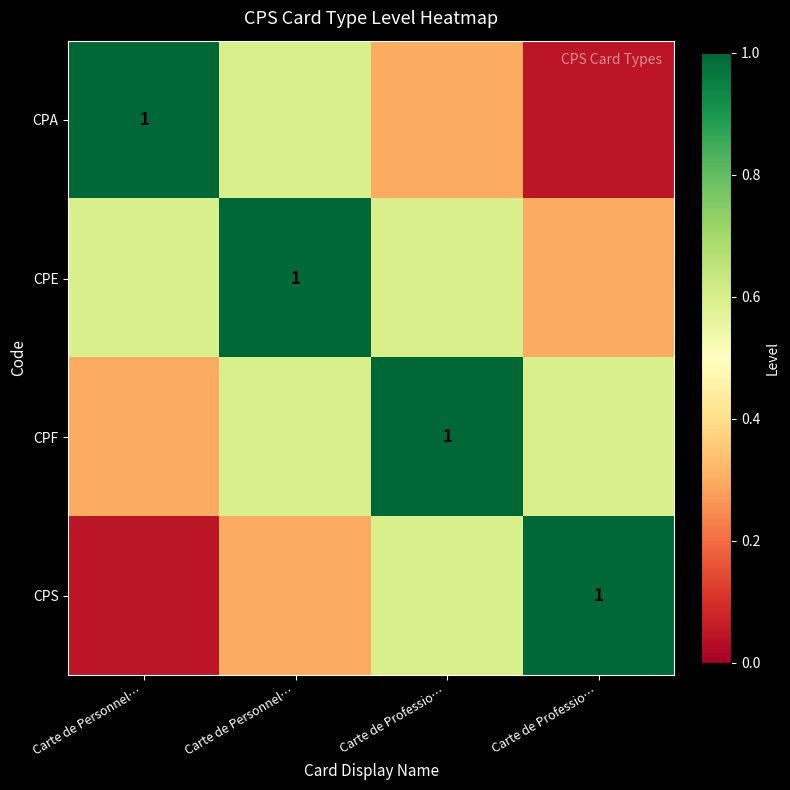

What is the difference between the maximum and minimum values in the CPS series?

0.9